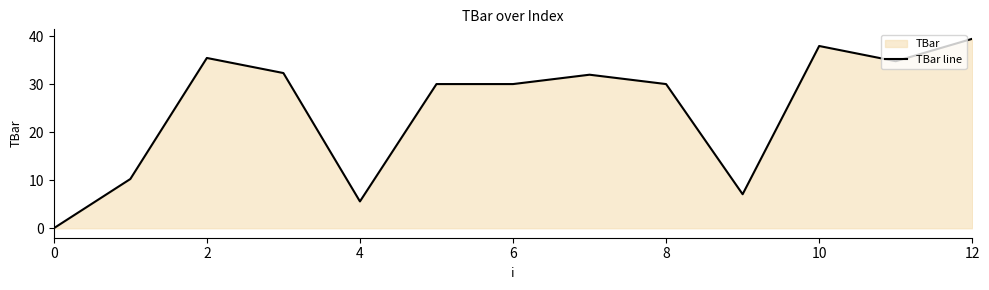

Between 4 and 10, which is larger?

10